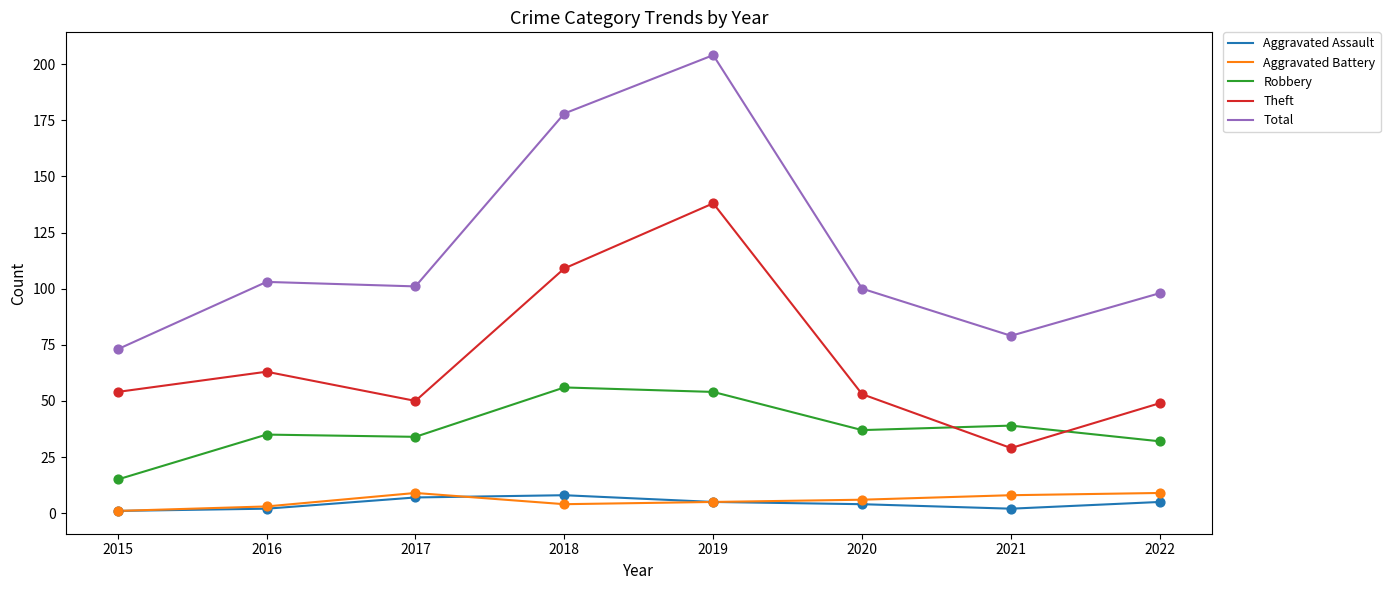

What is the spread (max minus min) of values at 2022?

93